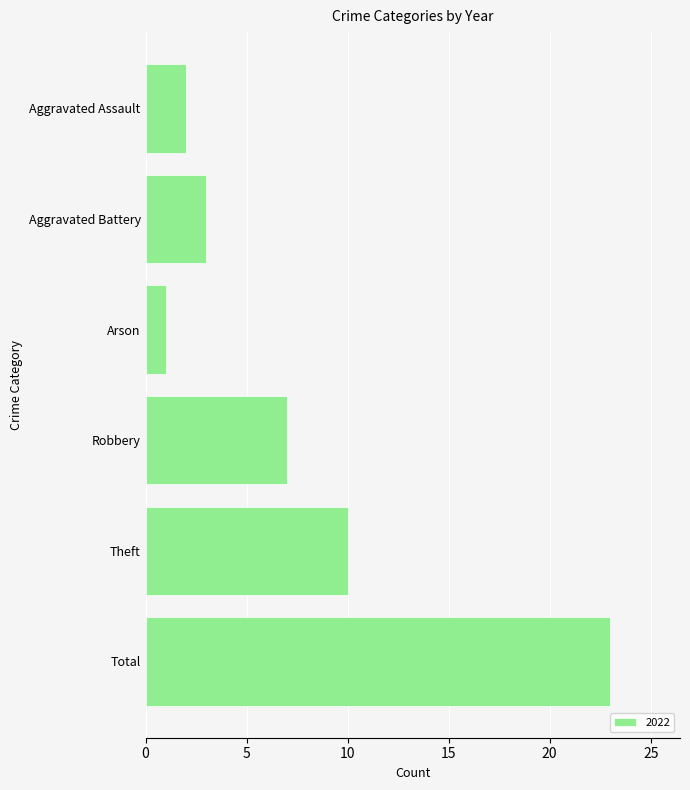

What position from the top is Aggravated Assault?

1